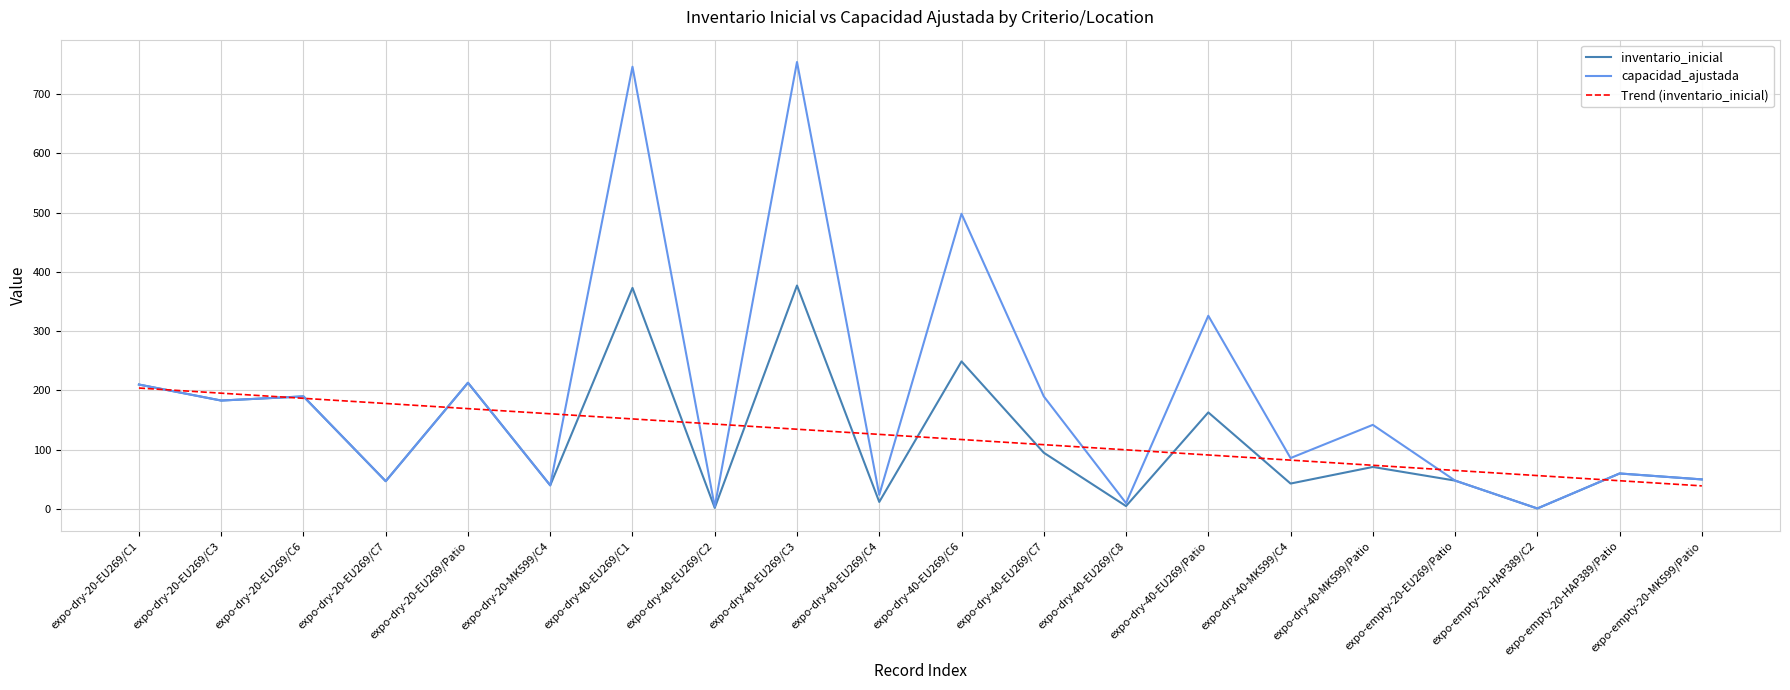

What is the difference between the inventario_inicial values at expo-empty-20-MK599/Patio and expo-dry-20-EU269/C1?

160.0